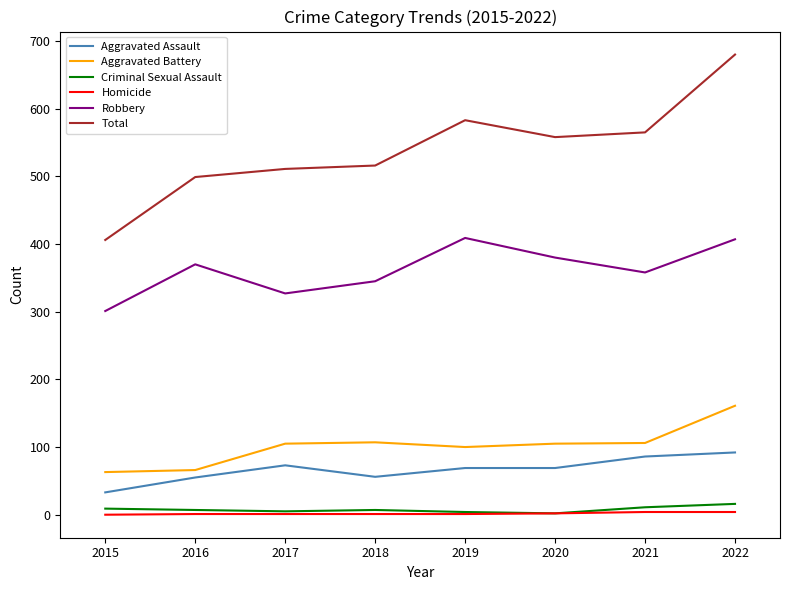

What is the minimum value for Aggravated Battery?

63